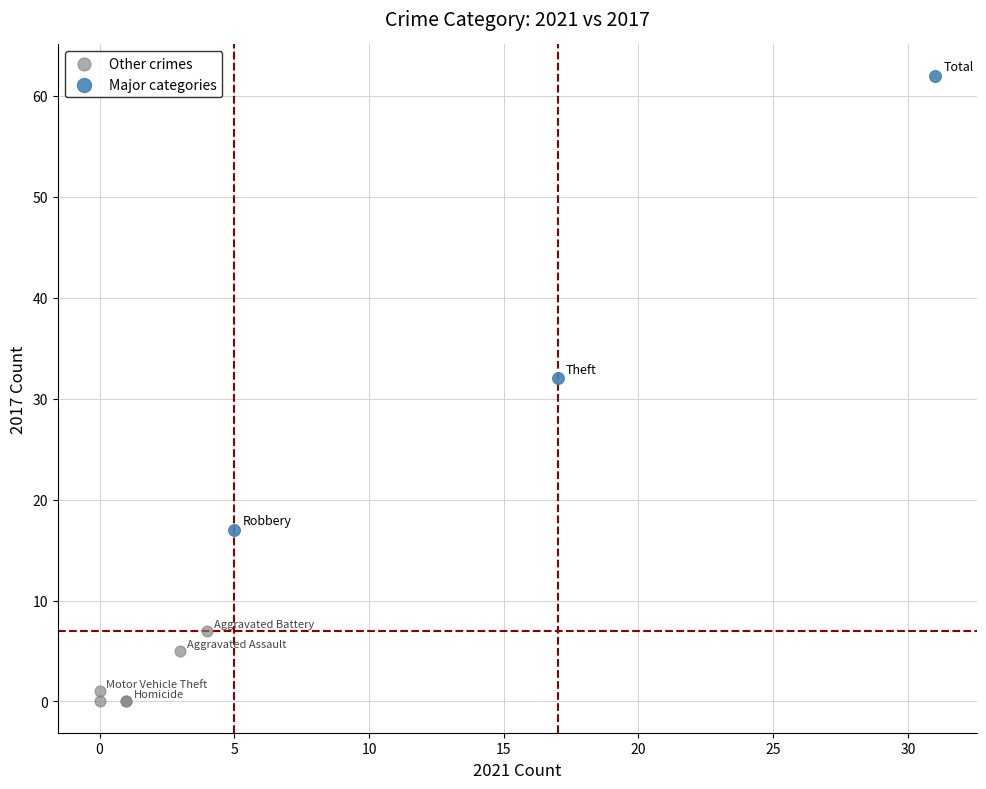

Which series reaches the maximum Y coordinate?

Major categories